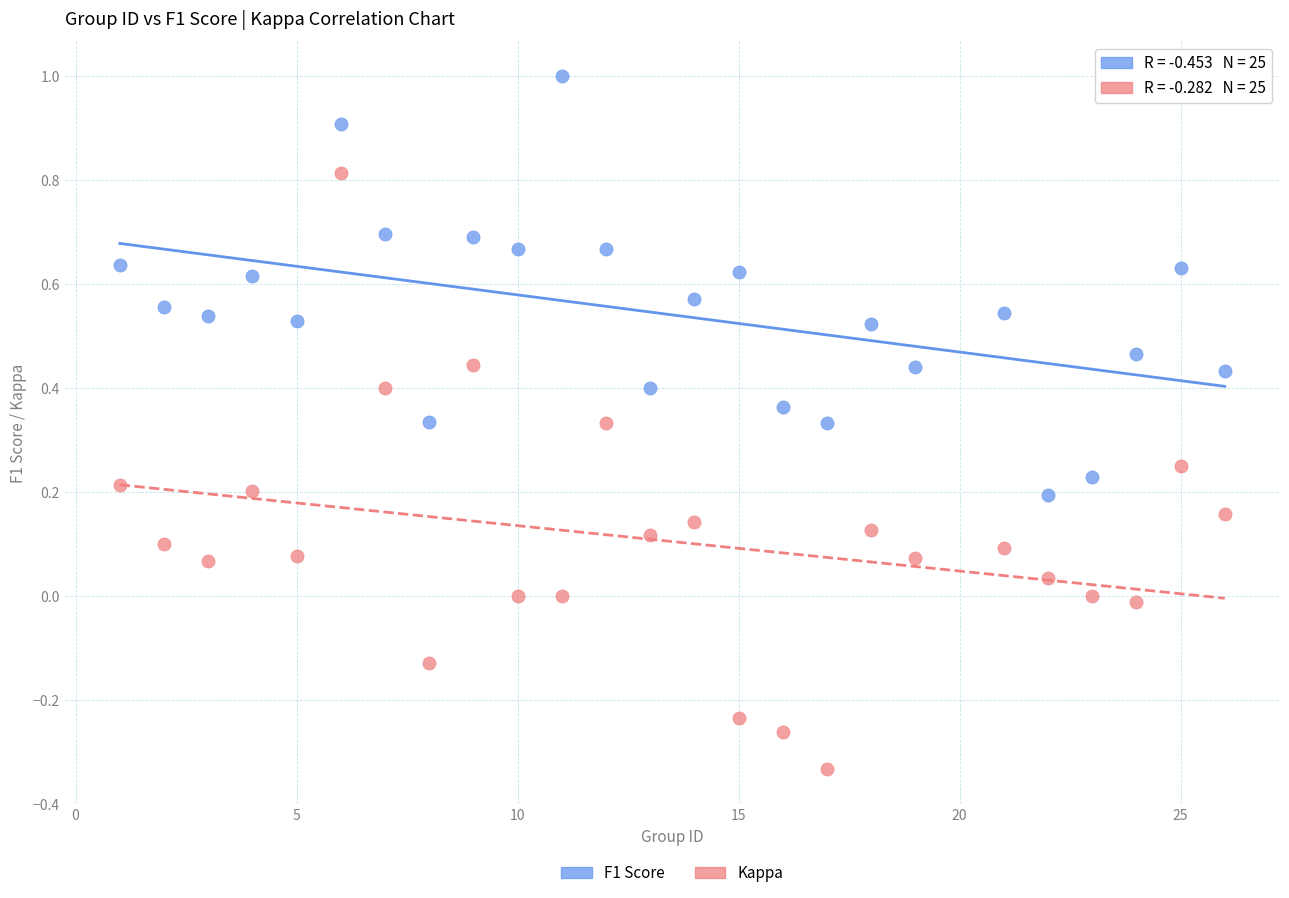

Which series reaches the minimum Y coordinate?

Kappa